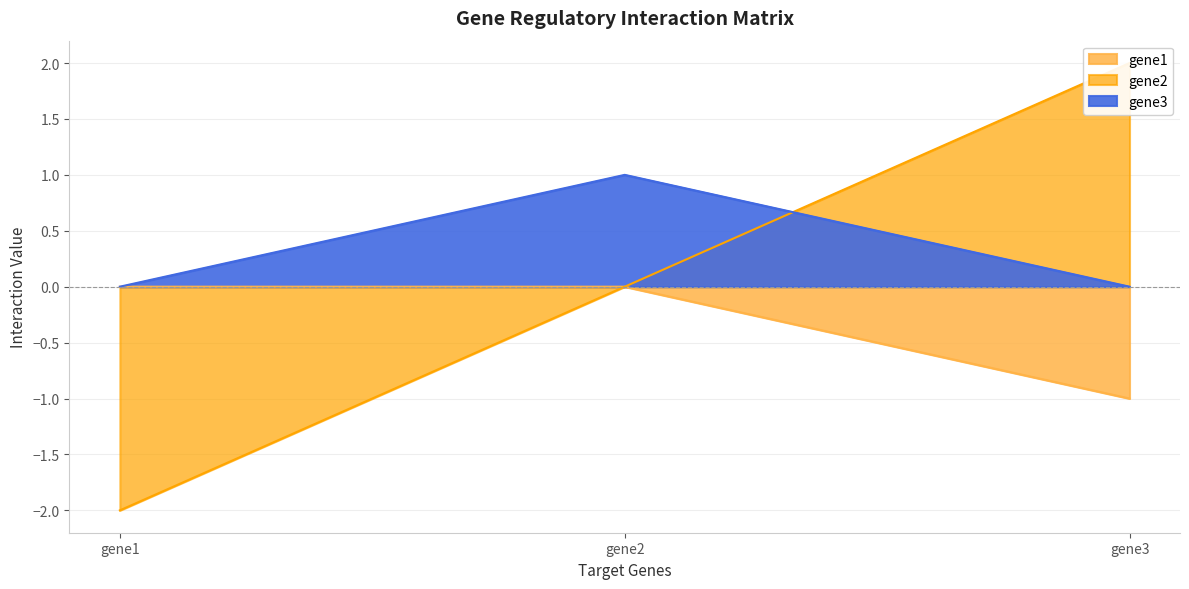

What is the value of the gene1 point at the 3rd from the left?

-1